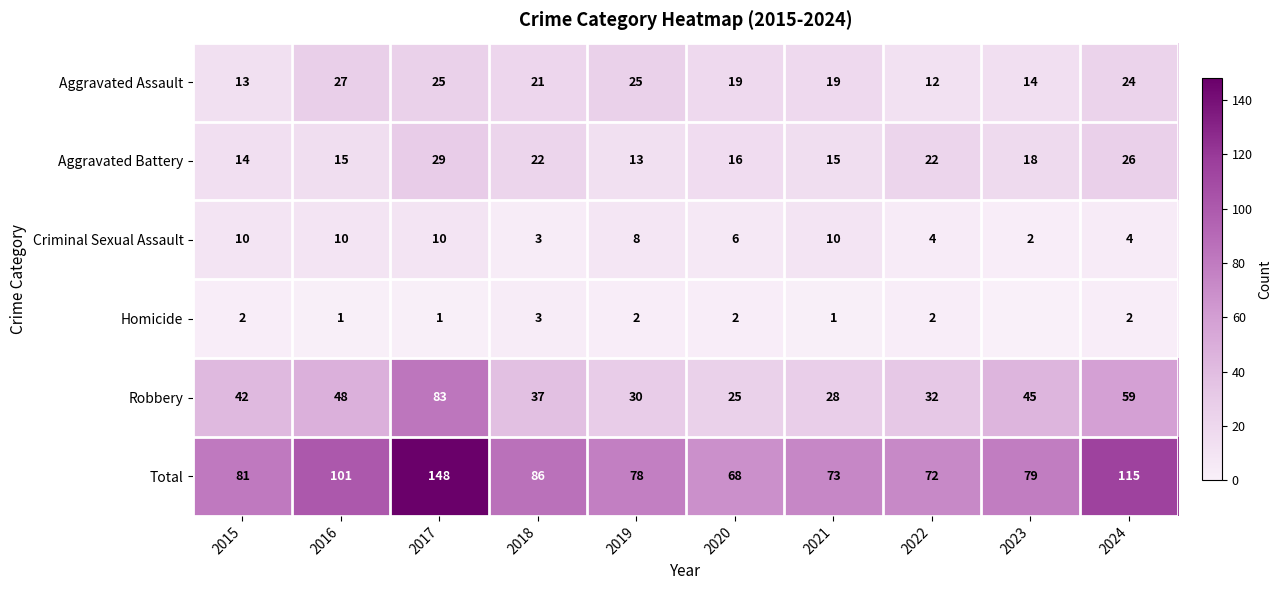

What is the difference between the Criminal Sexual Assault values at 2023 and 2018?

1